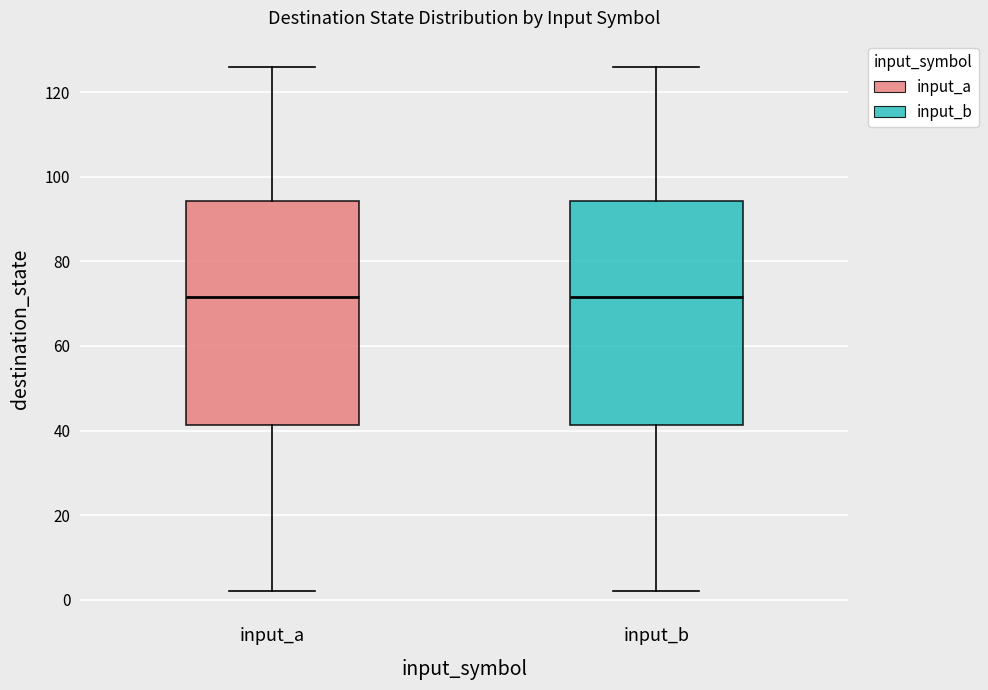

Reading left to right, transcribe this box plot: for each box, give where its median line is, the range the box spans, and where its two whiskers end, as read against the y-axis. The values are not printed on the chart, so give them approximately, as read against the axis.

input_a: median 72, box 42 to 94, whiskers 2 to 126
input_b: median 72, box 42 to 94, whiskers 2 to 126